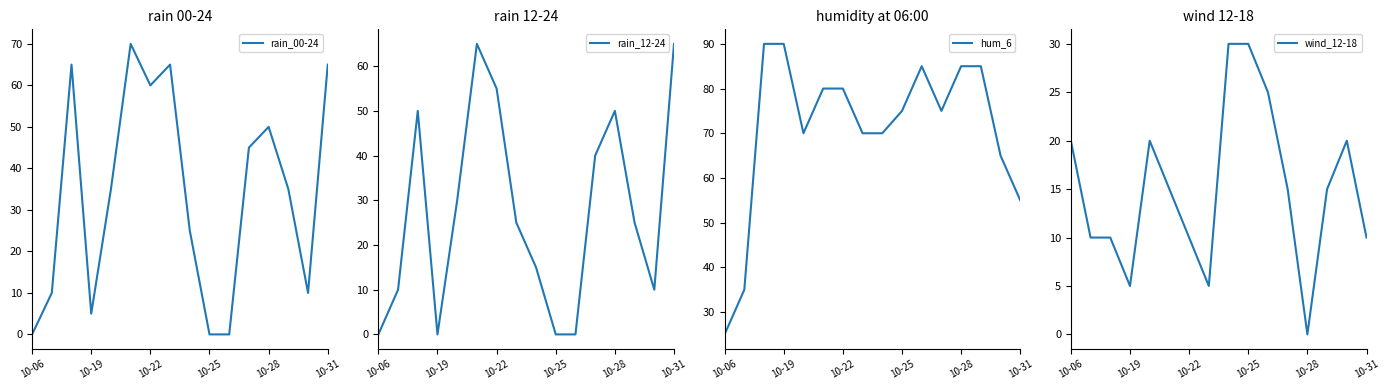

Which series has the widest spread of values?

rain_00-24